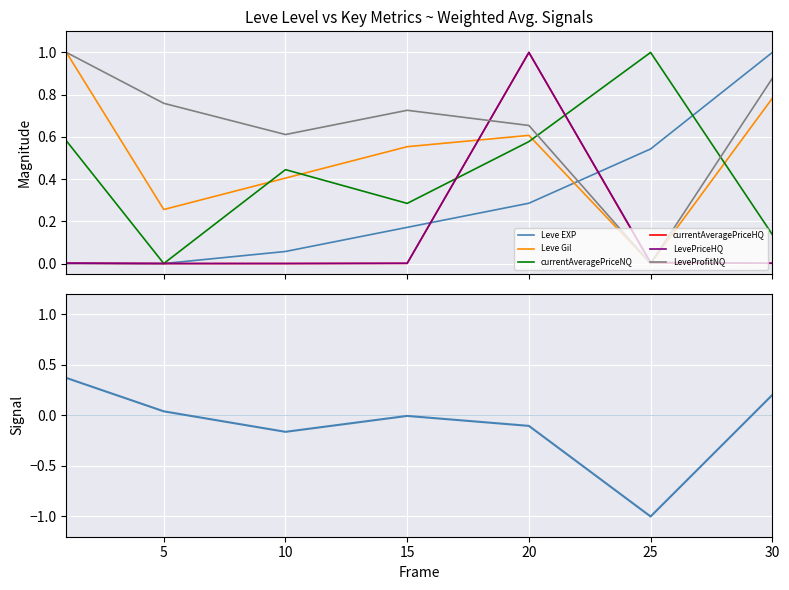

How many series are shown in this chart?

6